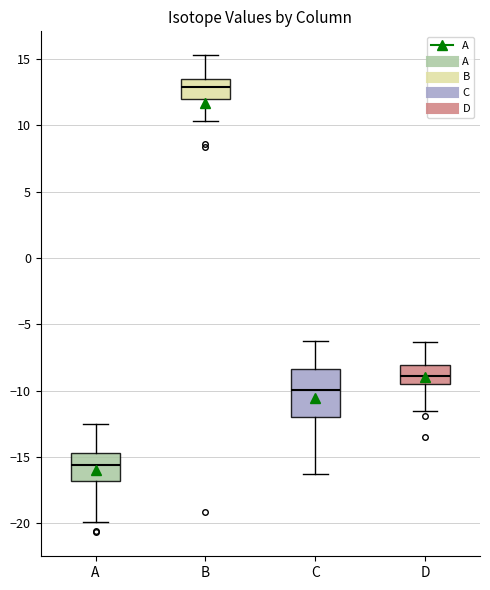

Which box's median line is the lowest?

A